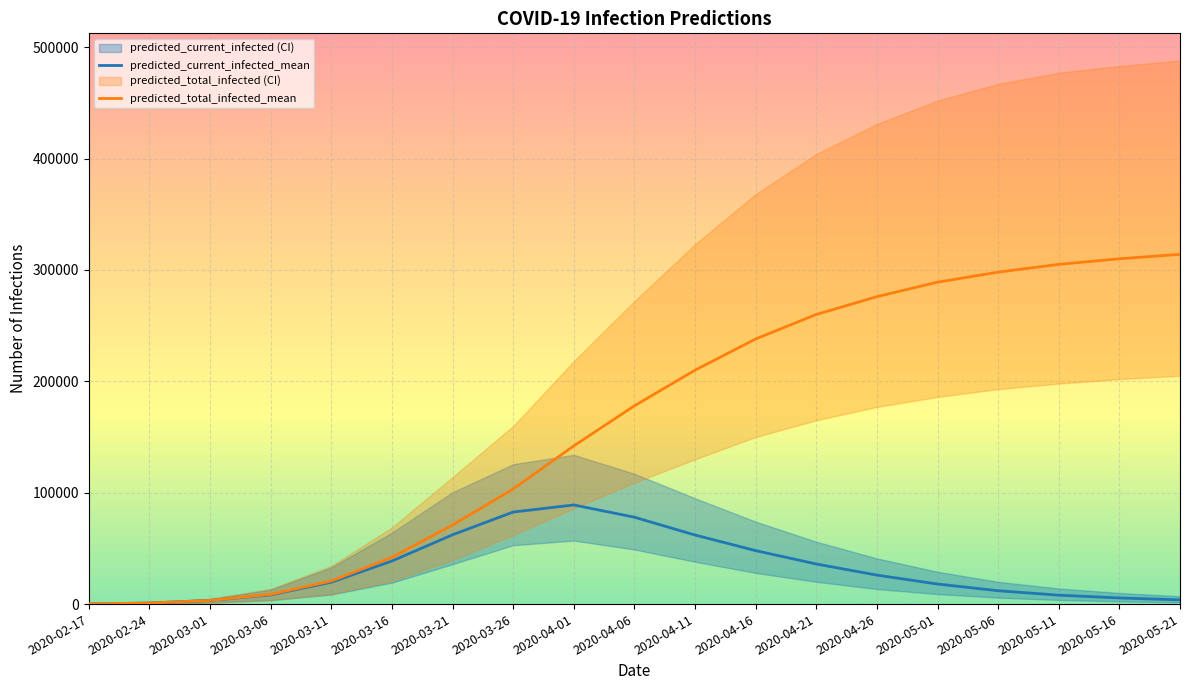

Reading left to right, transcribe all the data shown in this chart.

predicted_current_infected_mean: 2020-02-17=119	2020-02-24=954	2020-03-01=3300	2020-03-06=8277	2020-03-11=19629	2020-03-16=38665	2020-03-21=62201	2020-03-26=82622	2020-04-01=89000	2020-04-06=78000	2020-04-11=62000	2020-04-16=48000	2020-04-21=36000	2020-04-26=26000	2020-05-01=18000	2020-05-06=12000	2020-05-11=8000	2020-05-16=5500	2020-05-21=3800
predicted_total_infected_mean: 2020-02-17=119	2020-02-24=954	2020-03-01=3300	2020-03-06=8754	2020-03-11=20702	2020-03-16=41965	2020-03-21=70955	2020-03-26=103325	2020-04-01=142000	2020-04-06=178000	2020-04-11=210000	2020-04-16=238000	2020-04-21=260000	2020-04-26=276000	2020-05-01=289000	2020-05-06=298000	2020-05-11=305000	2020-05-16=310000	2020-05-21=314000